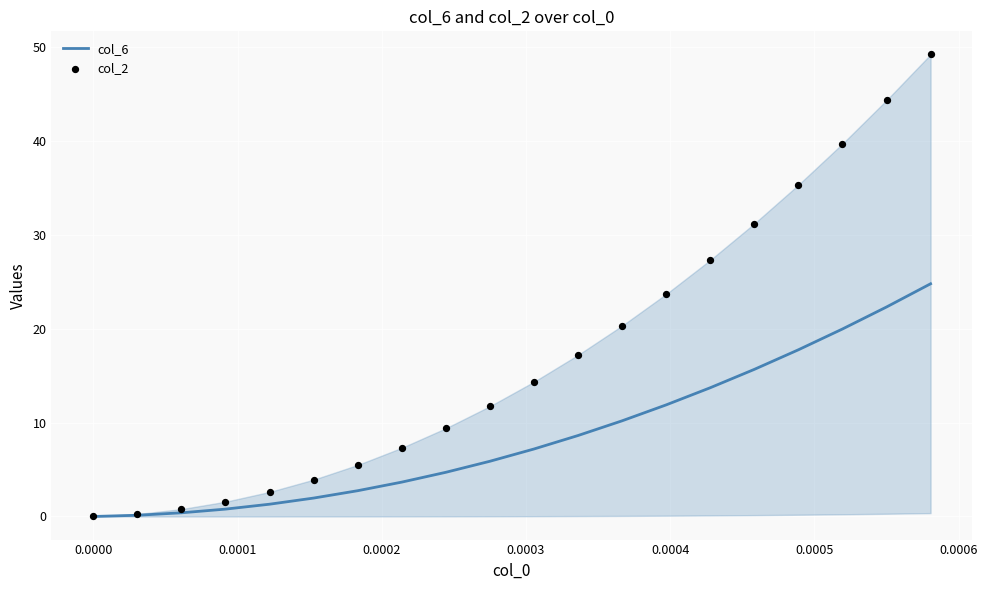

At how many categories does at least one series exceed 13?

10